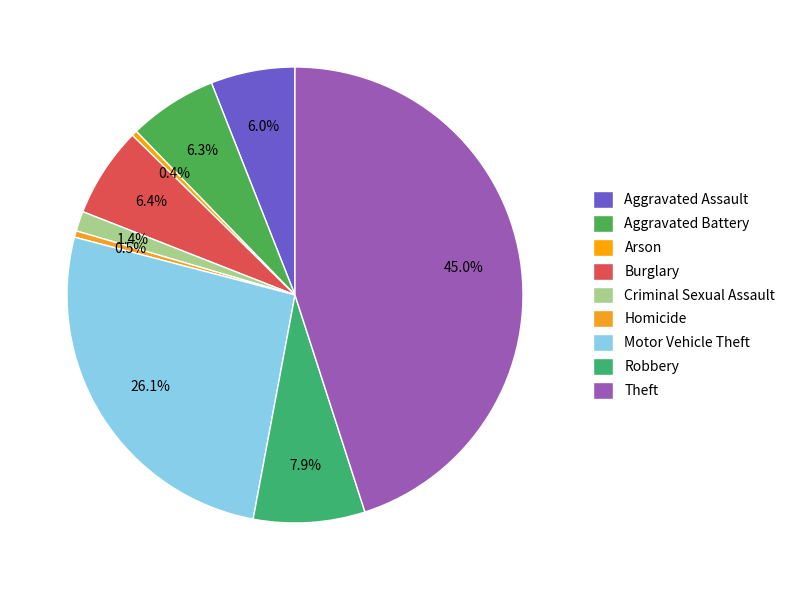

What percentage is the Aggravated Battery slice, to the nearest percent?

6%